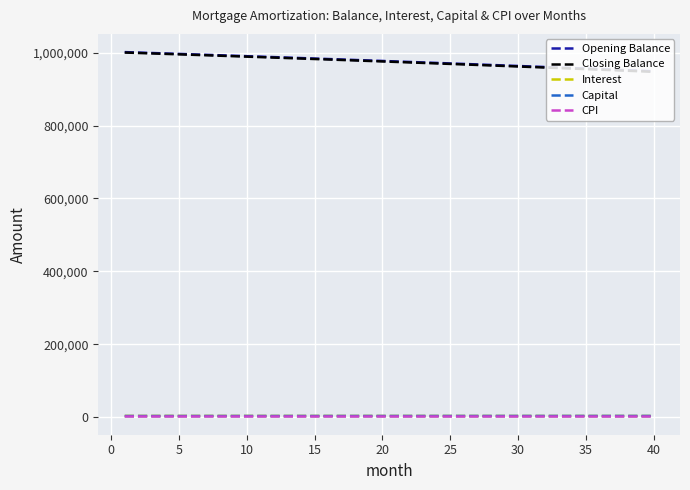

True or false: Interest and Closing Balance cross at least once.

False